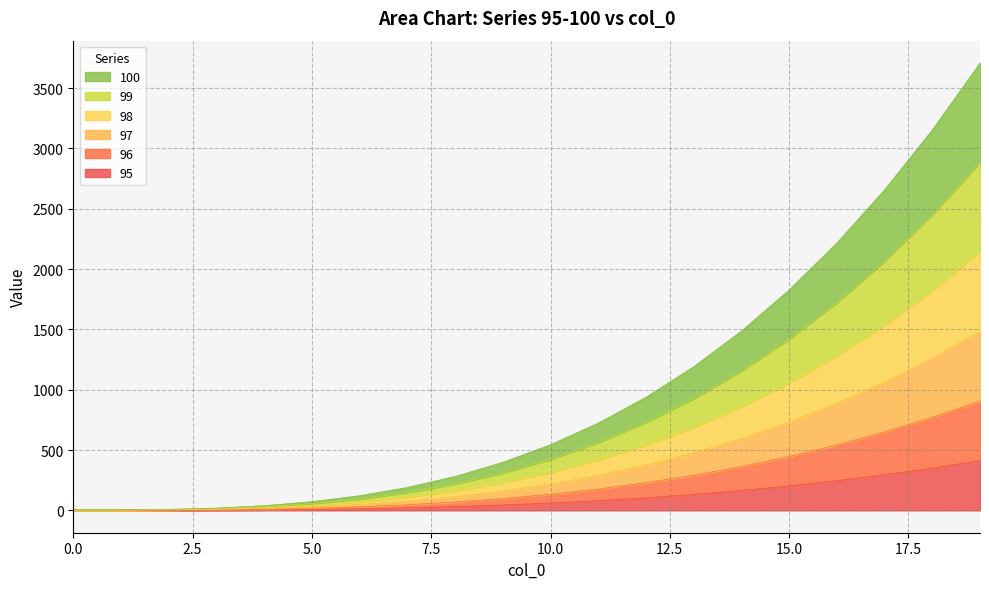

What are all the series names shown in the legend?

100, 99, 98, 97, 96, 95